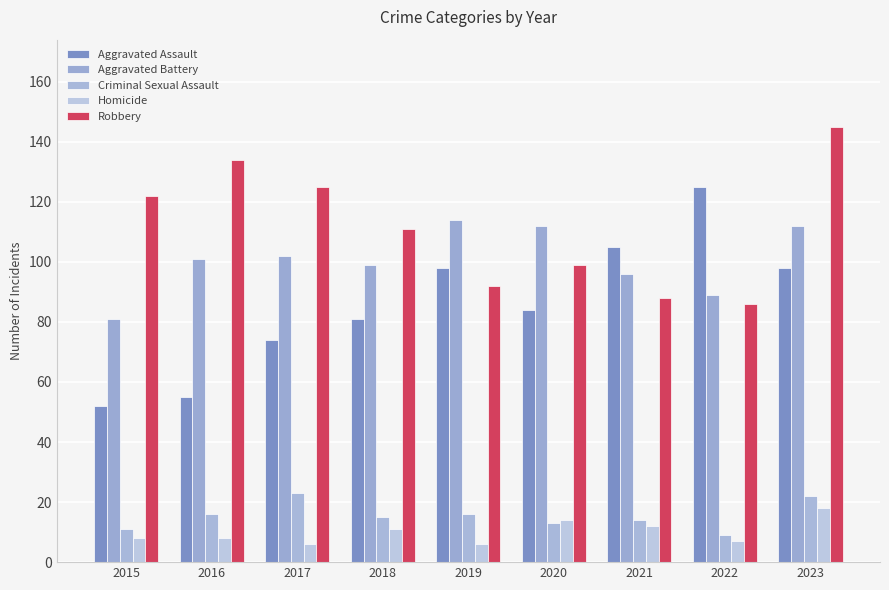

How many groups of bars are there?

9